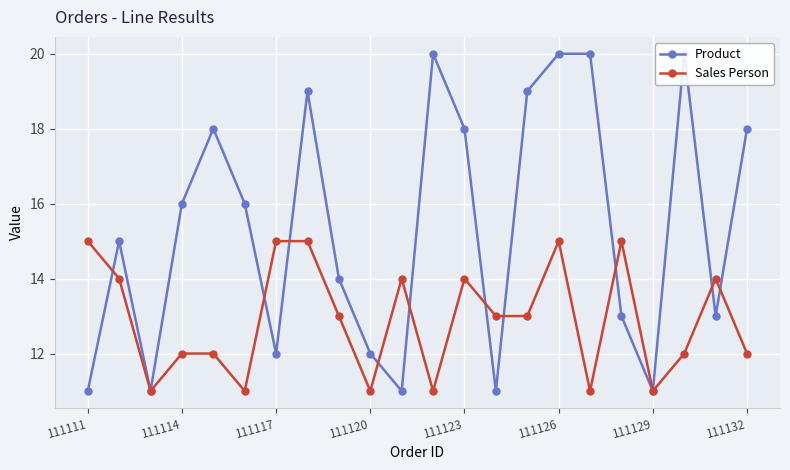

Which category has the lowest value in the Product series?

111111